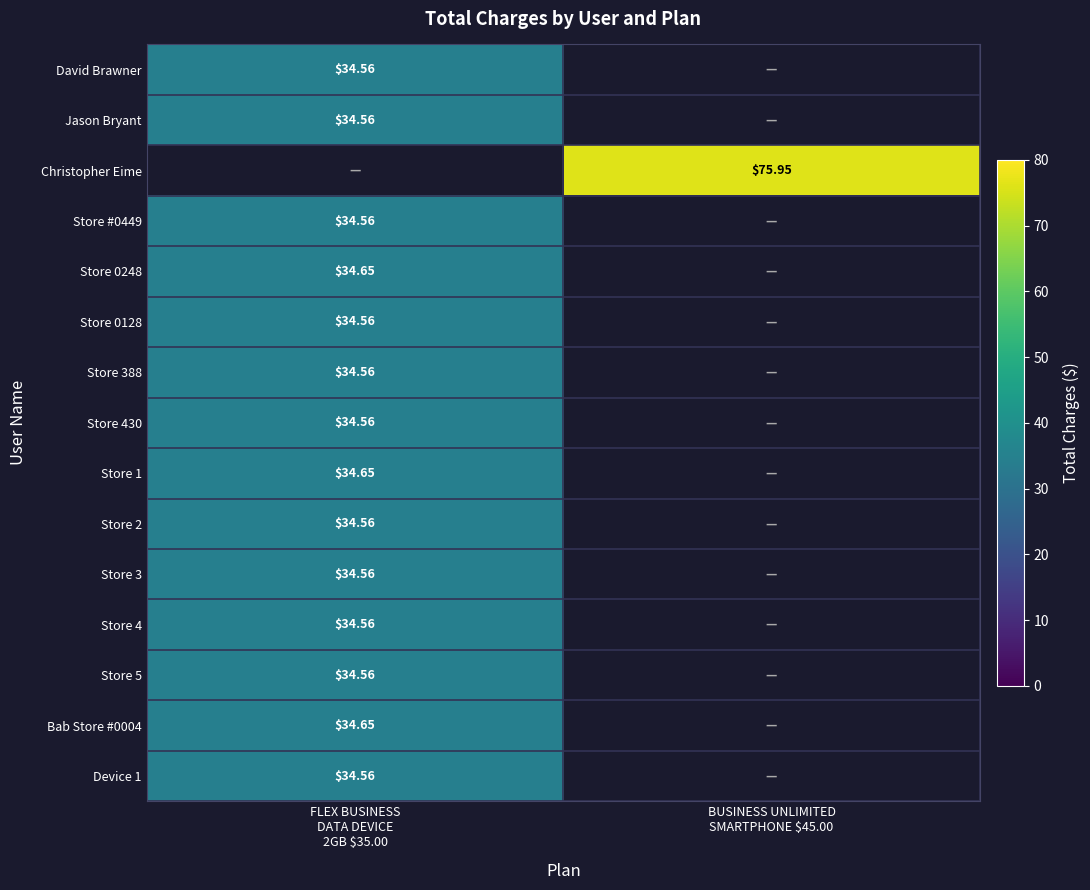

Rank the categories by Store 3 value from highest to lowest.

FLEX BUSINESS DATA DEVICE 2GB $35.00, BUSINESS UNLIMITED SMARTPHONE $45.00